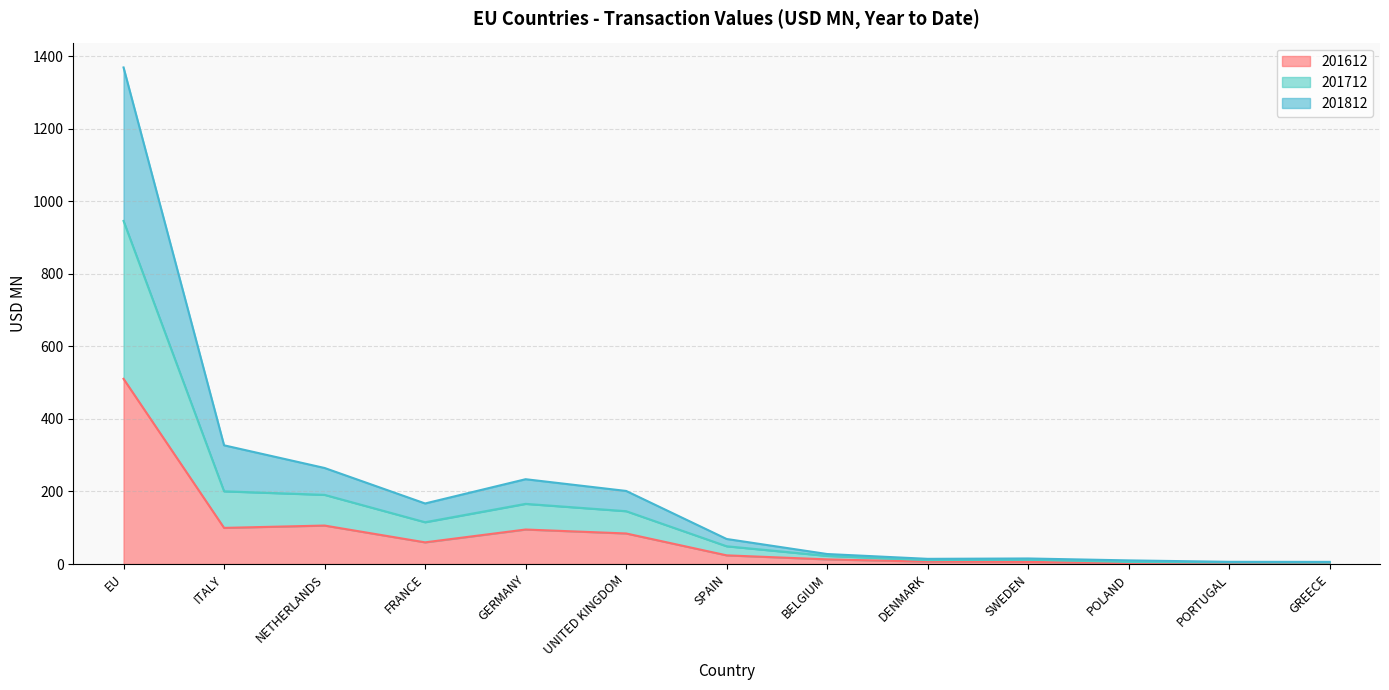

Which category has the lowest value across all series?

GREECE